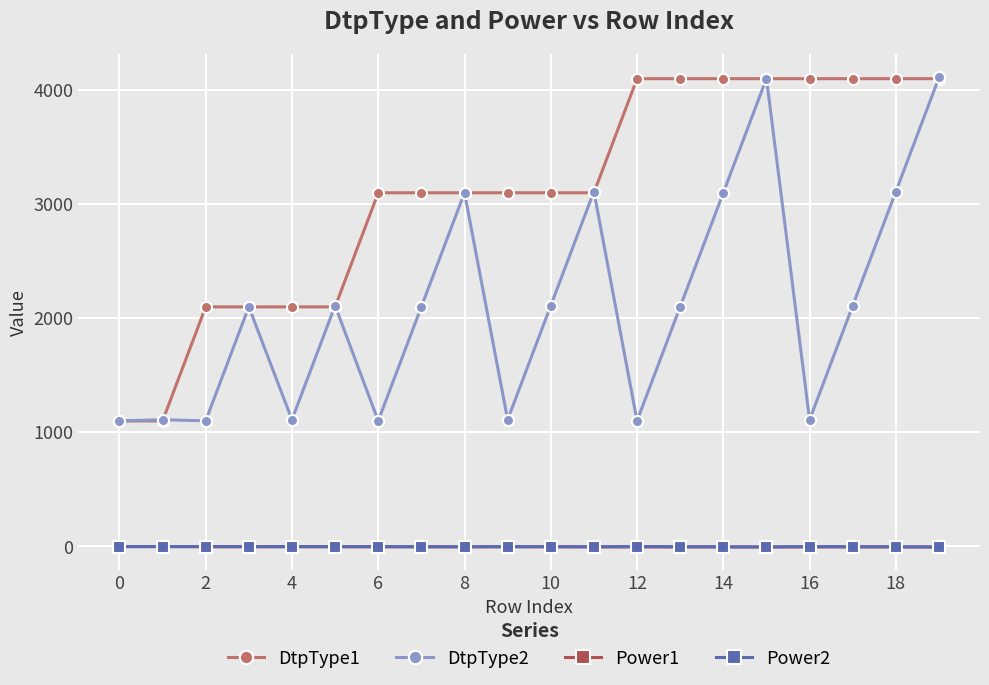

How many data points in Power2 are above -2?

8